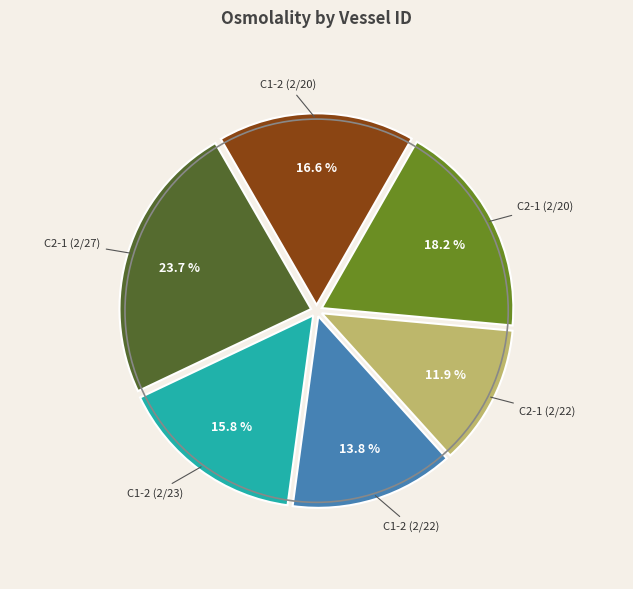

Approximately how many times larger is the value at C1-2 (2/22) compared to C2-1 (2/27)?

0.6